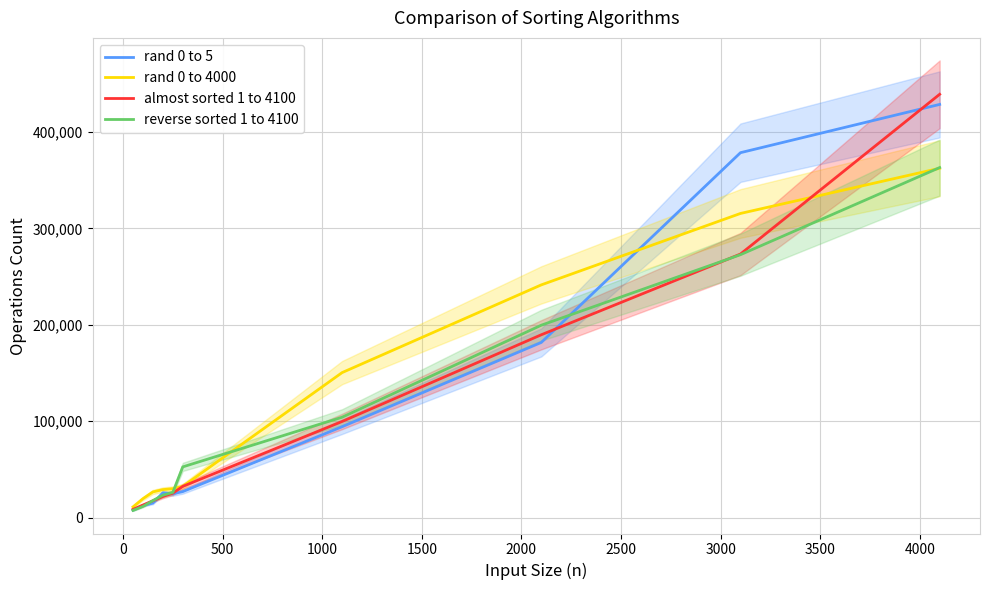

Which series changed the most between 0 and 1000?

rand 0 to 5